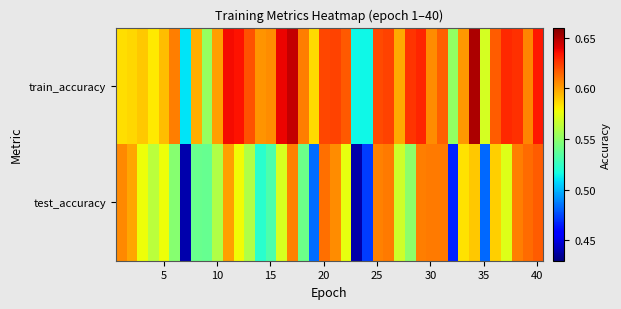

Rank the series by their average value, from highest to lowest.

train_accuracy, test_accuracy